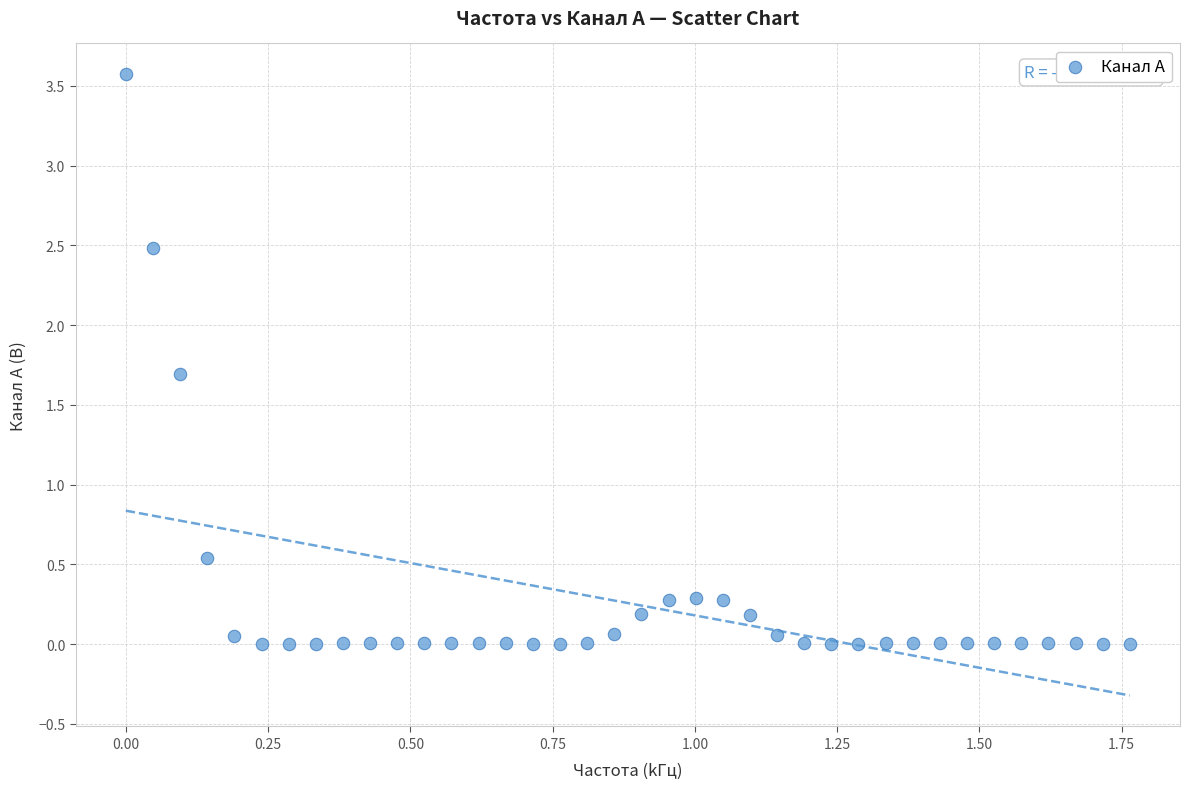

What is the range of Y values (max minus min)?

3.6